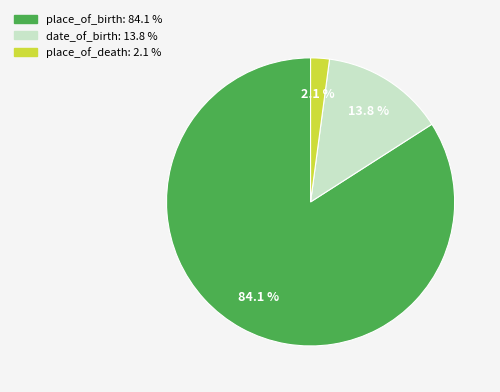

Between place_of_death and date_of_birth, which is larger?

date_of_birth